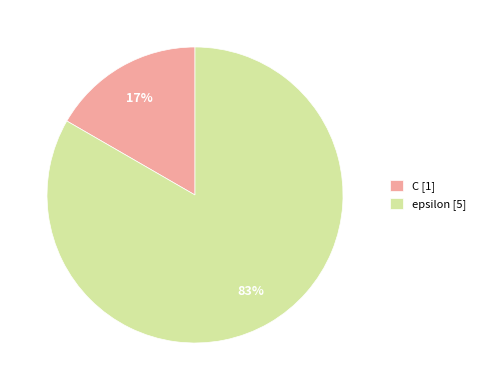

What is the largest slice in the pie chart?

epsilon